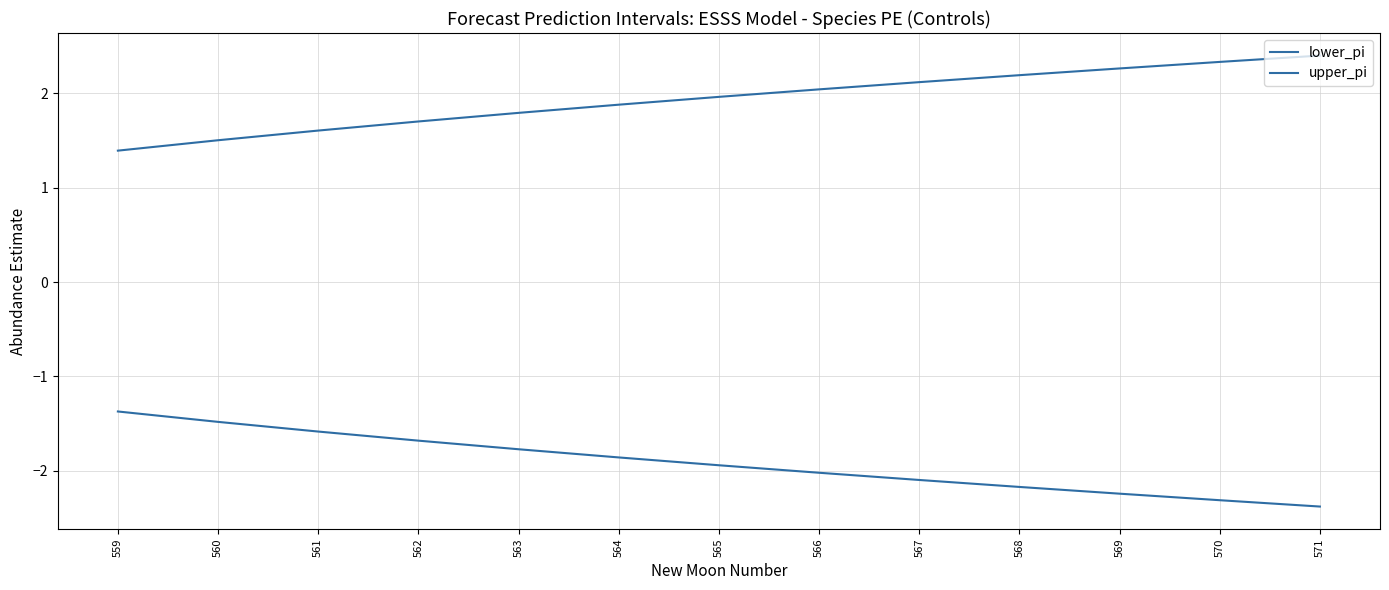

Reading left to right, transcribe all the data shown in this chart.

lower_pi: -1.4	-1.5	-1.6	-1.7	-1.8	-1.9	-1.9	-2.0	-2.1	-2.2	-2.2	-2.3	-2.4
upper_pi: 1.4	1.5	1.6	1.7	1.8	1.9	2.0	2.0	2.1	2.2	2.3	2.3	2.4